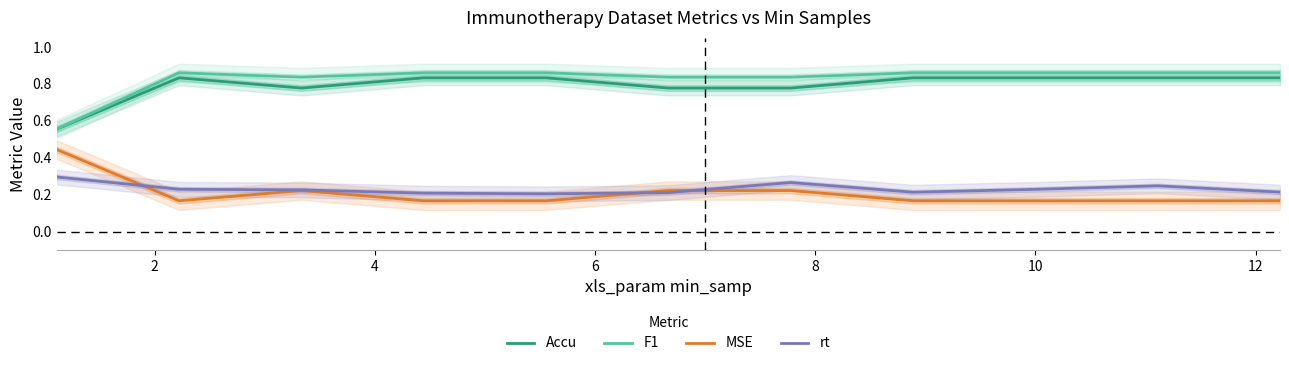

Rank the series by their maximum value, from highest to lowest.

F1, Accu, MSE, rt